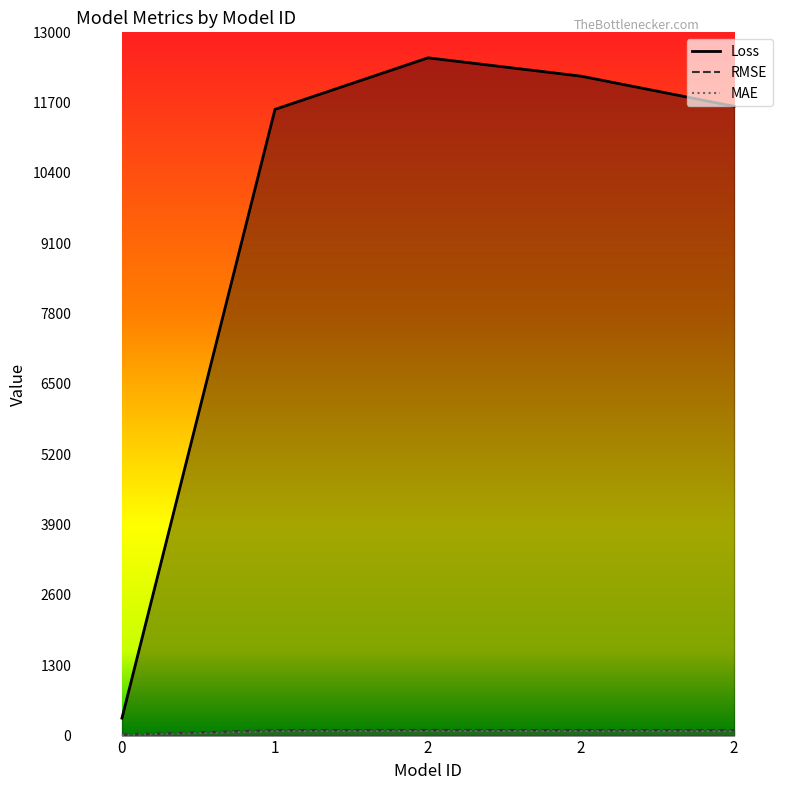

At which category does the chart reach its peak across all series?

2